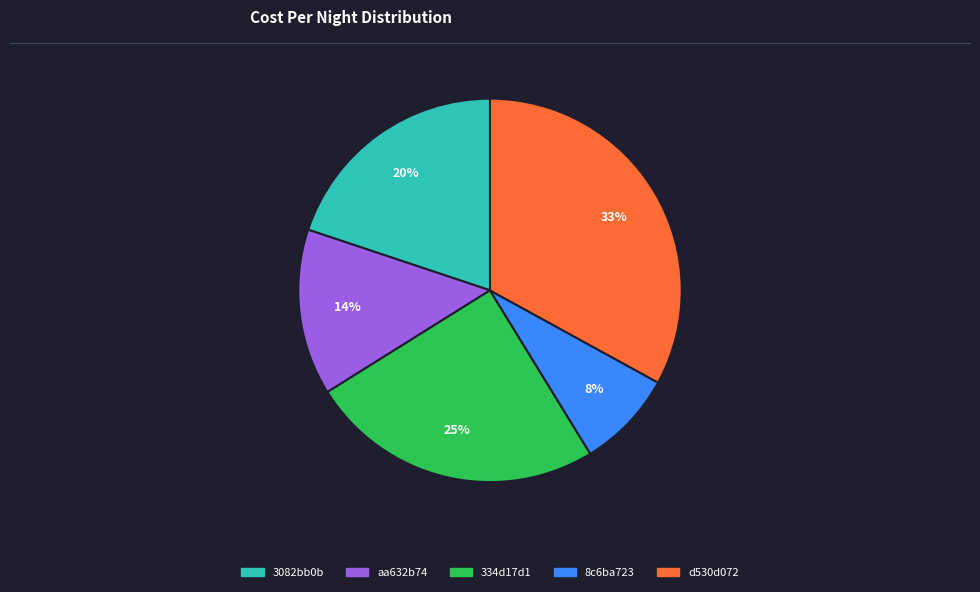

Is it true that d530d072 is 41% of the pie?

False